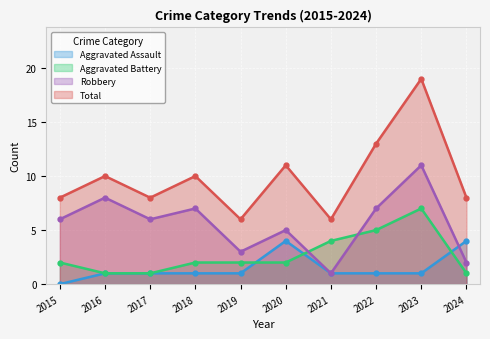

True or false: Aggravated Assault has more than 2 points higher than both neighbors.

False